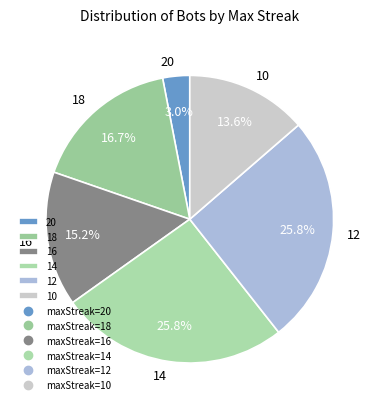

What percentage is NOT represented by 12?

74.2%